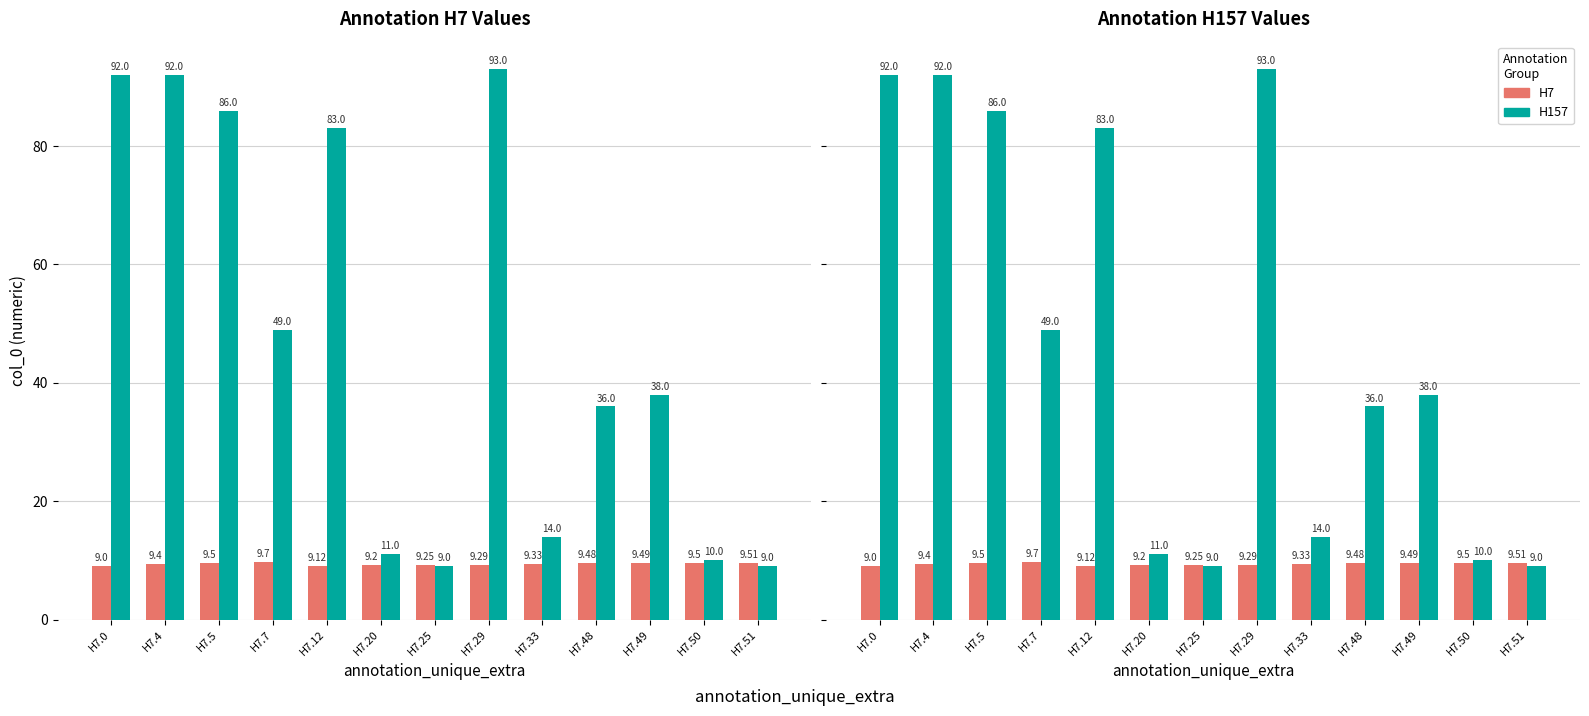

List the labels in order of H7 value, largest first.

H7.7, H7.51, H7.5, H7.50, H7.49, H7.48, H7.4, H7.33, H7.29, H7.25, H7.20, H7.12, H7.0